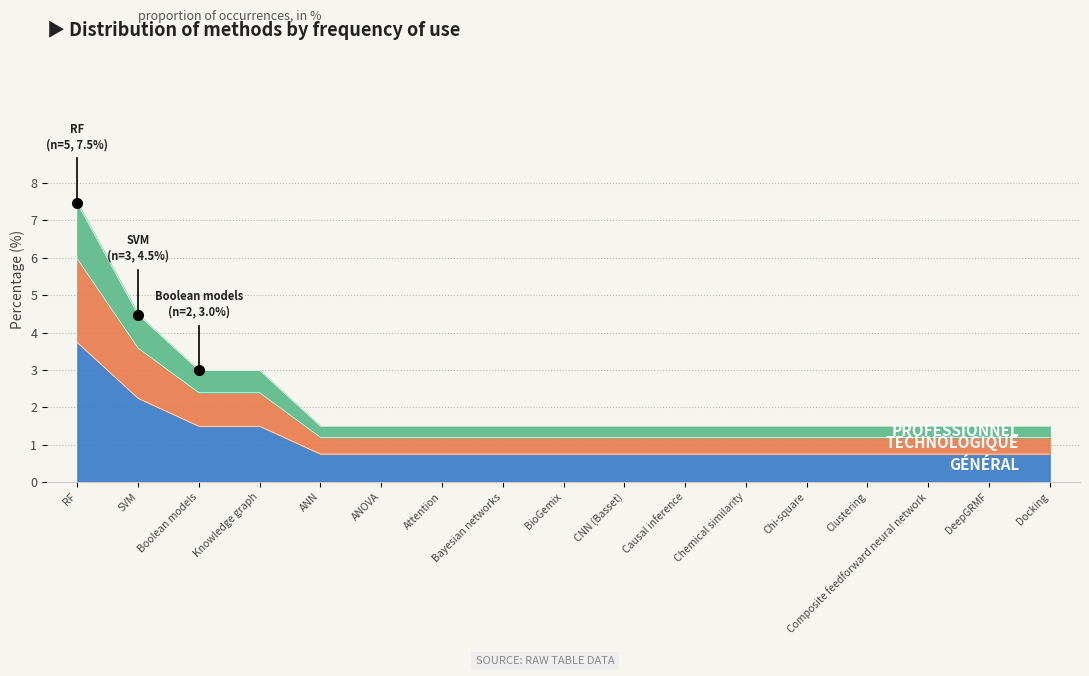

How many distinct data groups are displayed?

3